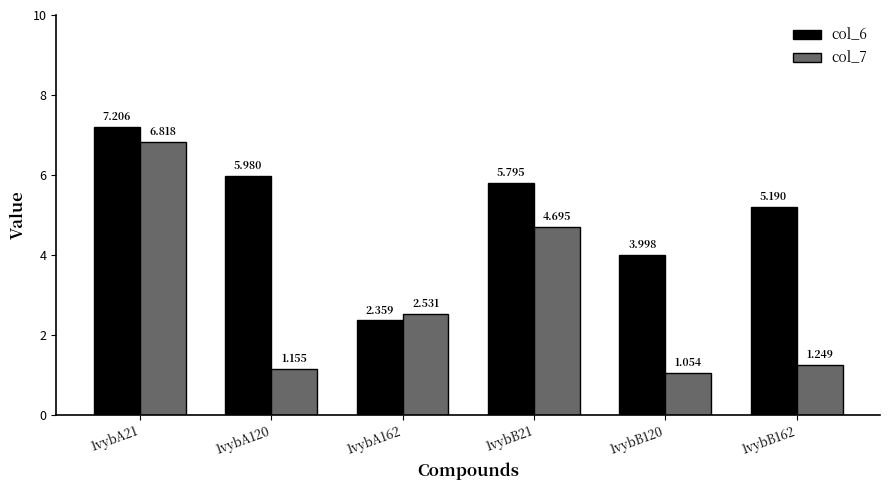

What position from the left is 1vybB162?

6